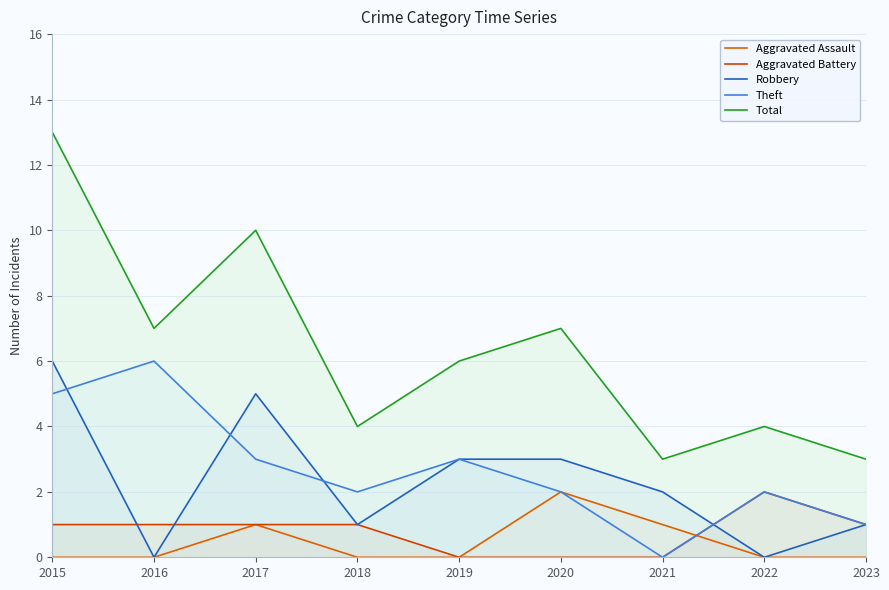

List the labels in order of Aggravated Assault value, smallest first.

2015, 2016, 2018, 2019, 2022, 2023, 2017, 2021, 2020